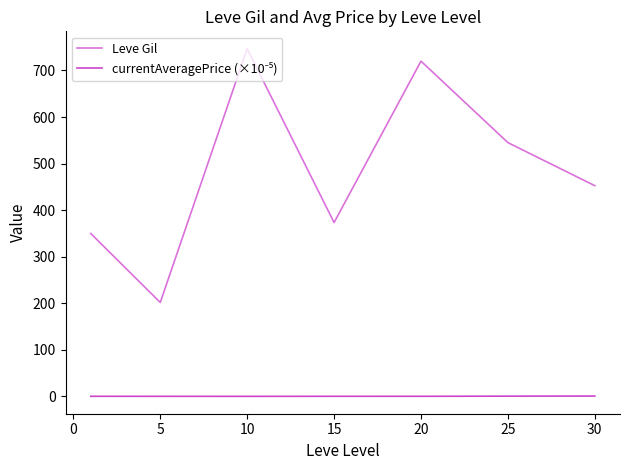

What is the difference between the maximum and minimum values in the Leve Gil series?

545.0